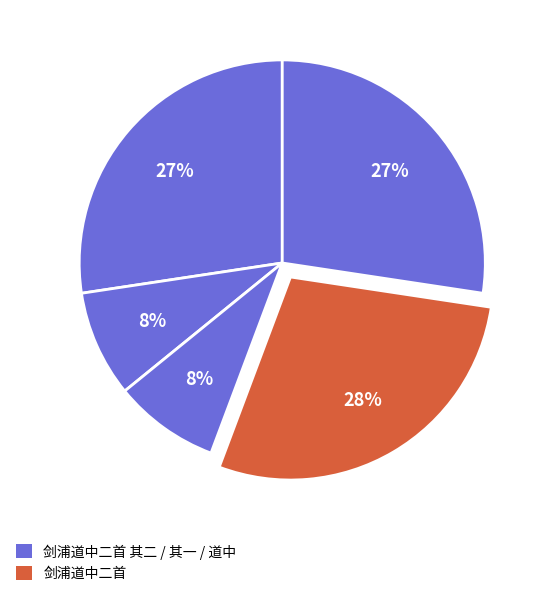

Count the number of slices in the pie.

5